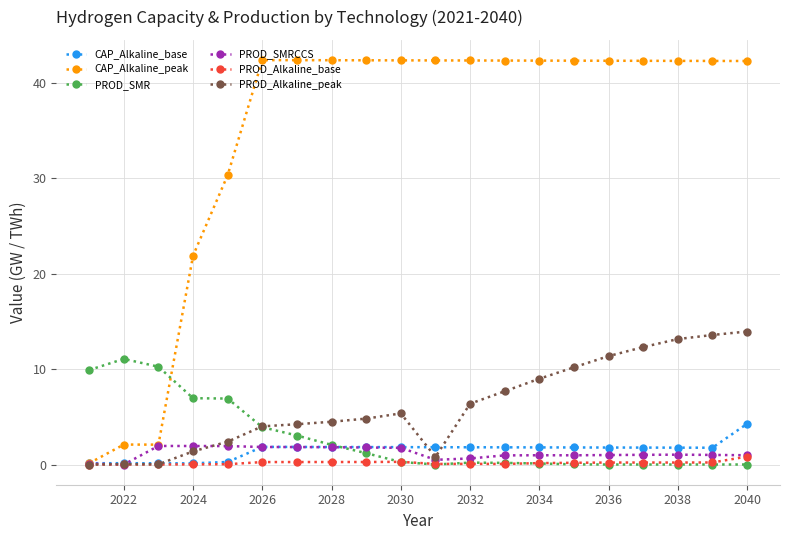

How many values in the CAP_Alkaline_peak series exceed 42?

15